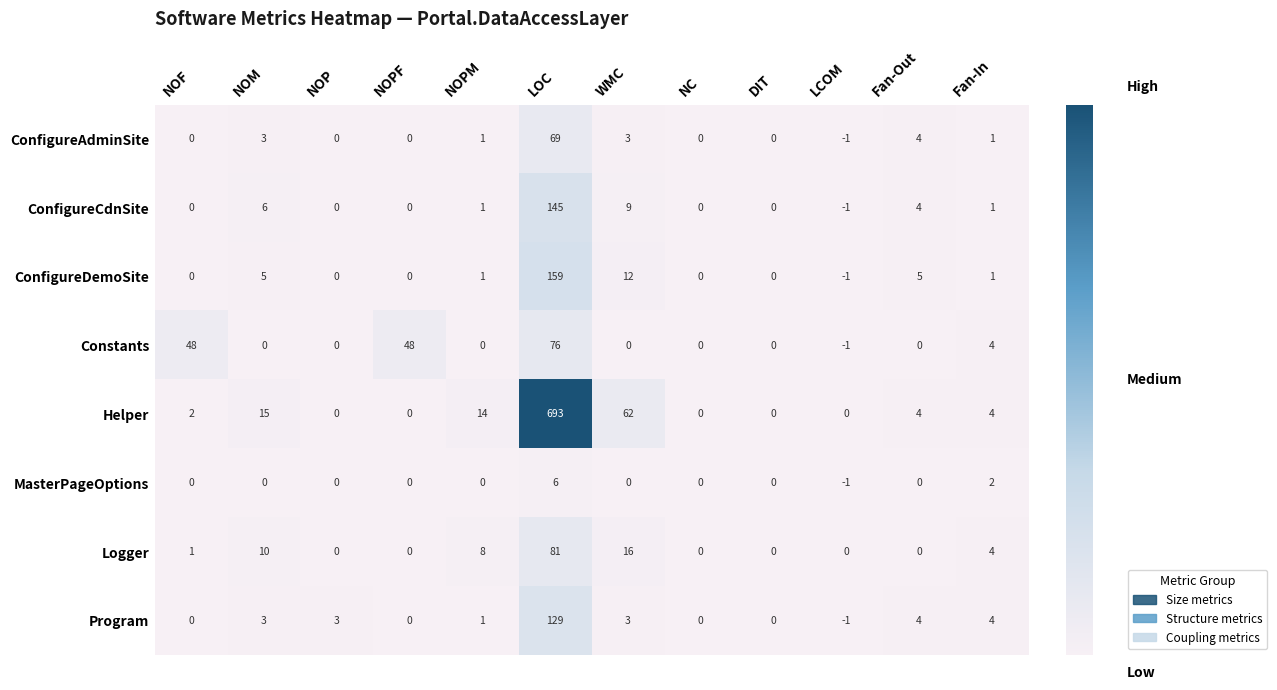

What is the difference between the maximum and second lowest values in the Helper series?

693